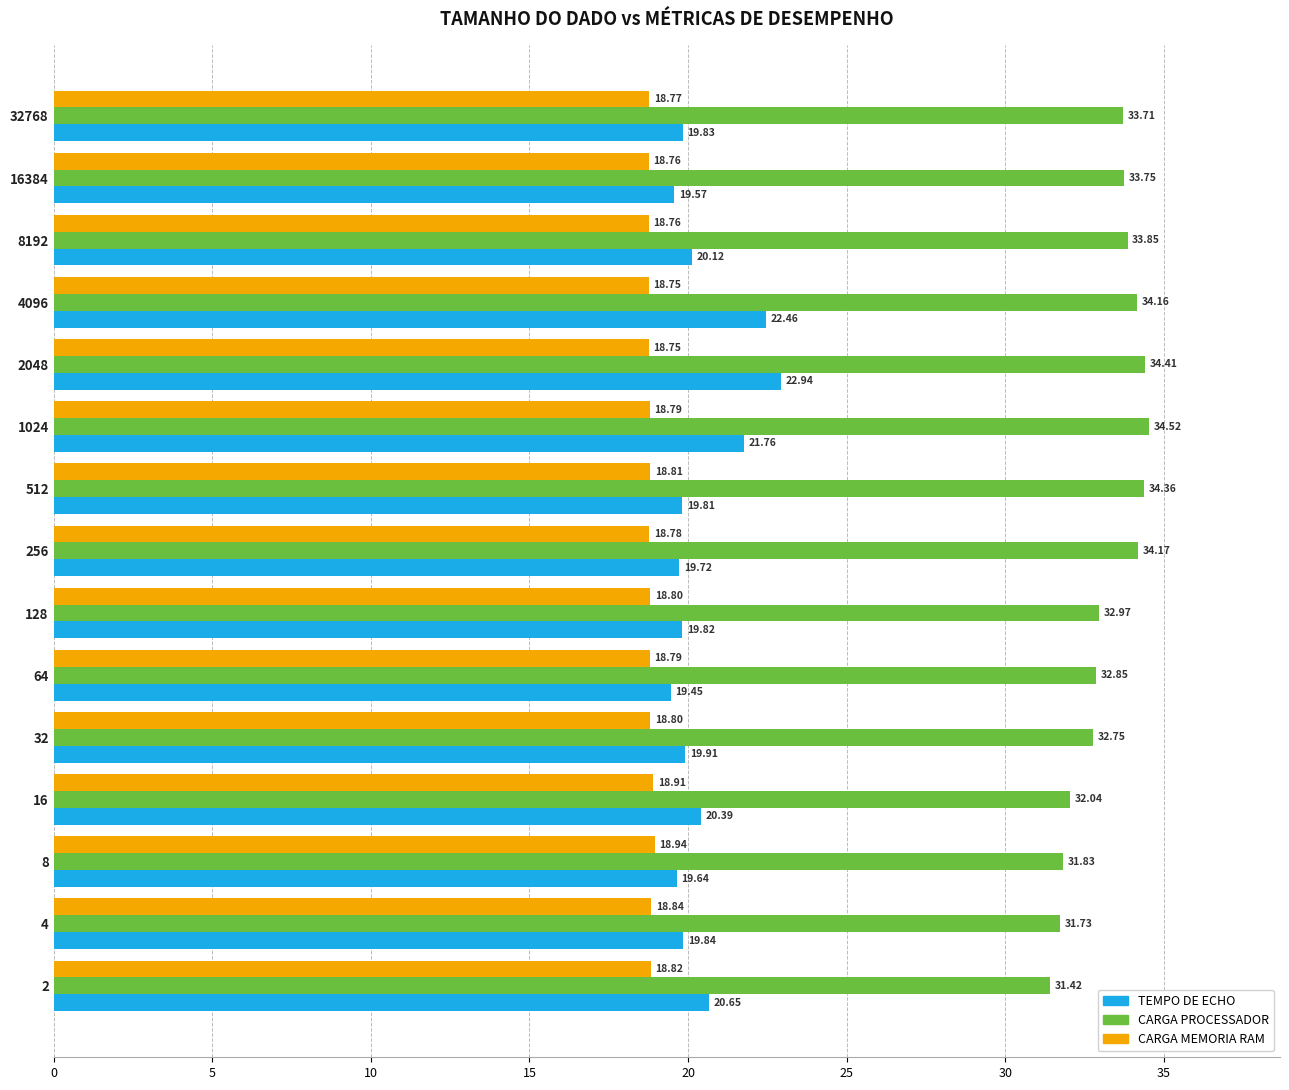

What is the spread (max minus min) of values at 16384?

15.0